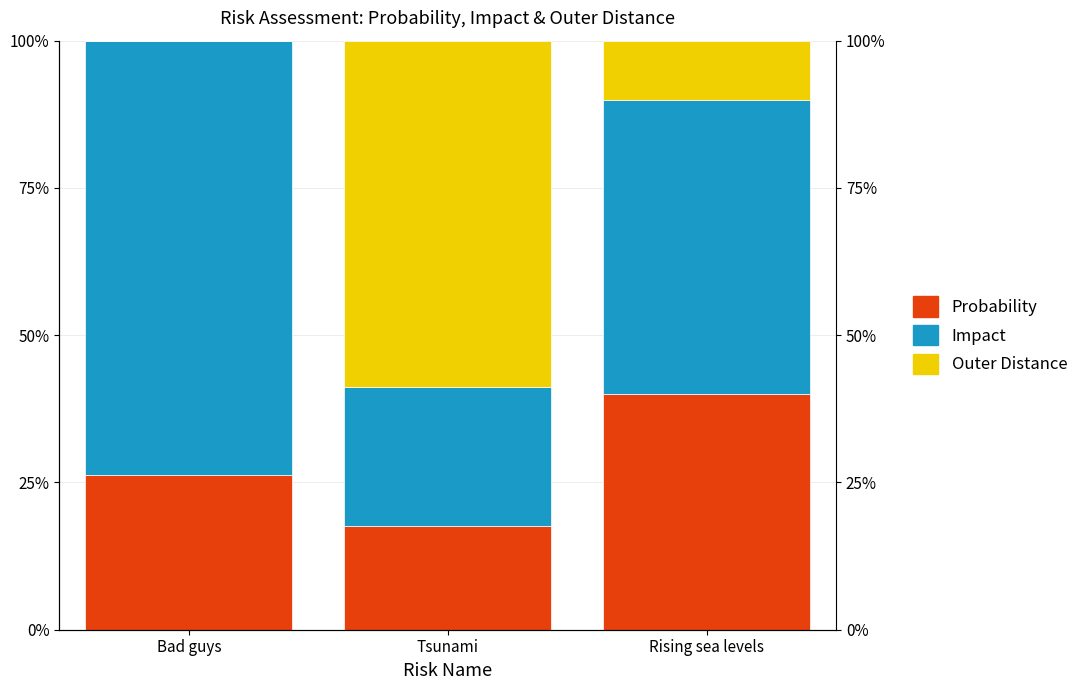

What is the average value of the Outer Distance series?

0.2